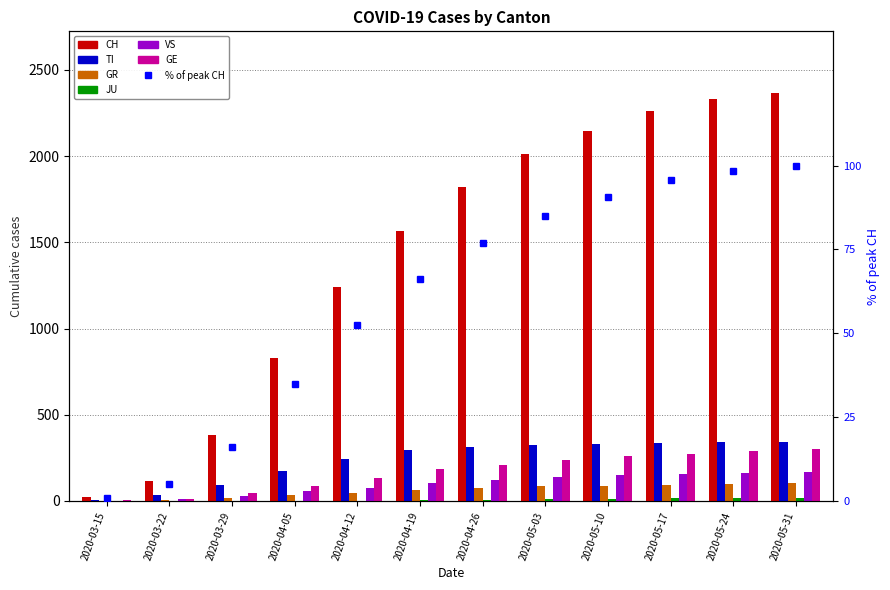

How many distinct data groups are displayed?

6